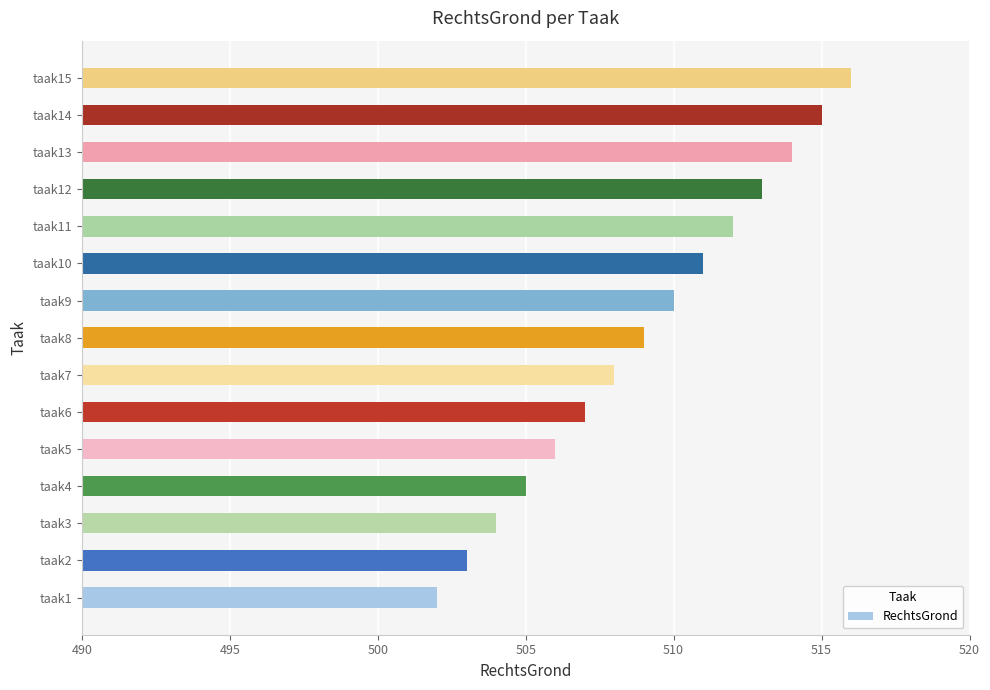

What is the difference between the second highest and minimum values?

13